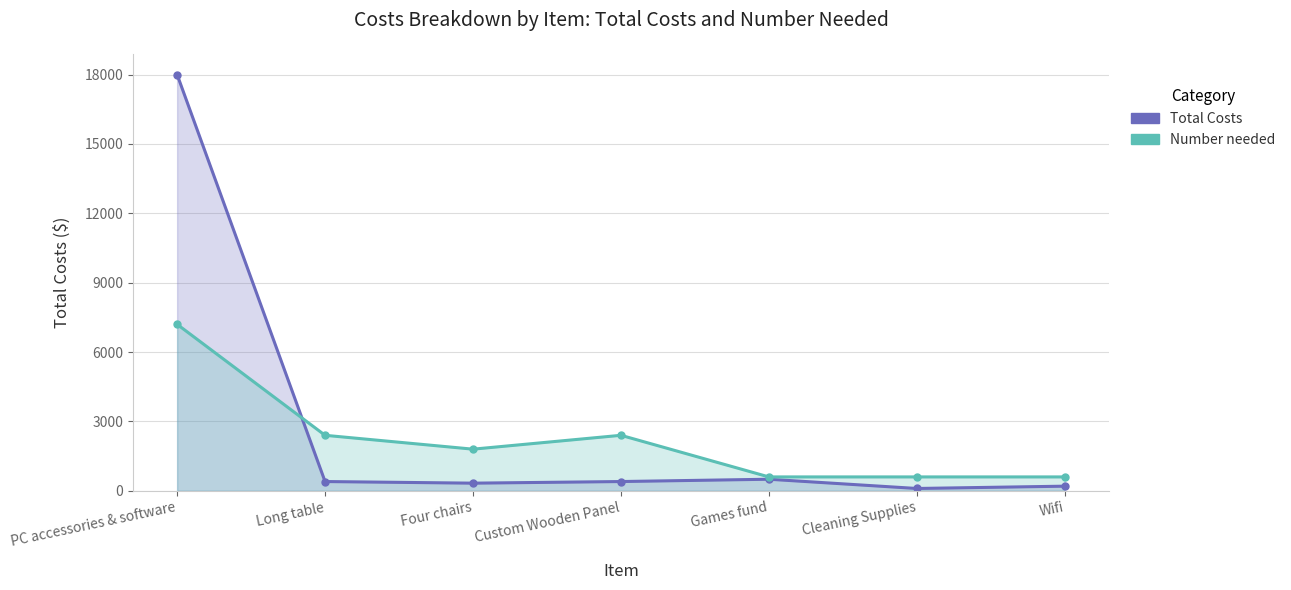

What is the label of the 1st point from the left?

PC accessories & software